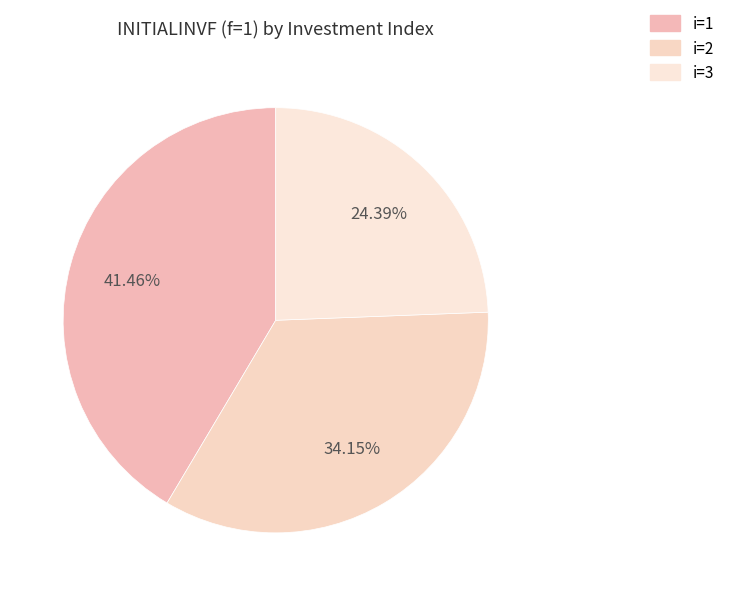

What percentage is the i=3 slice, to the nearest percent?

24%